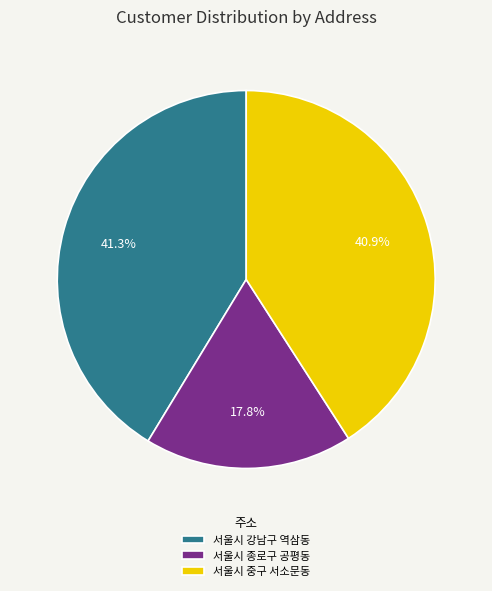

True or false: 서울시 종로구 공평동 accounts for 18% of the total.

True